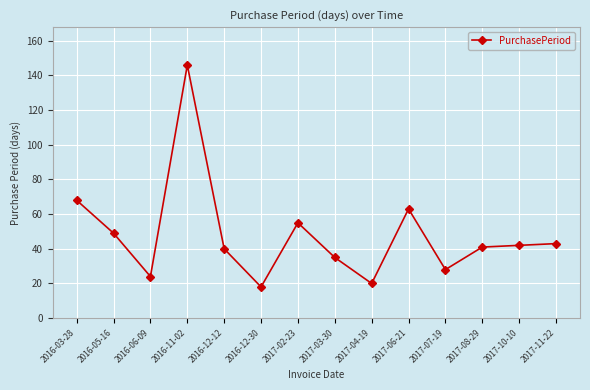

Which category has the highest value across all series?

2016-11-02